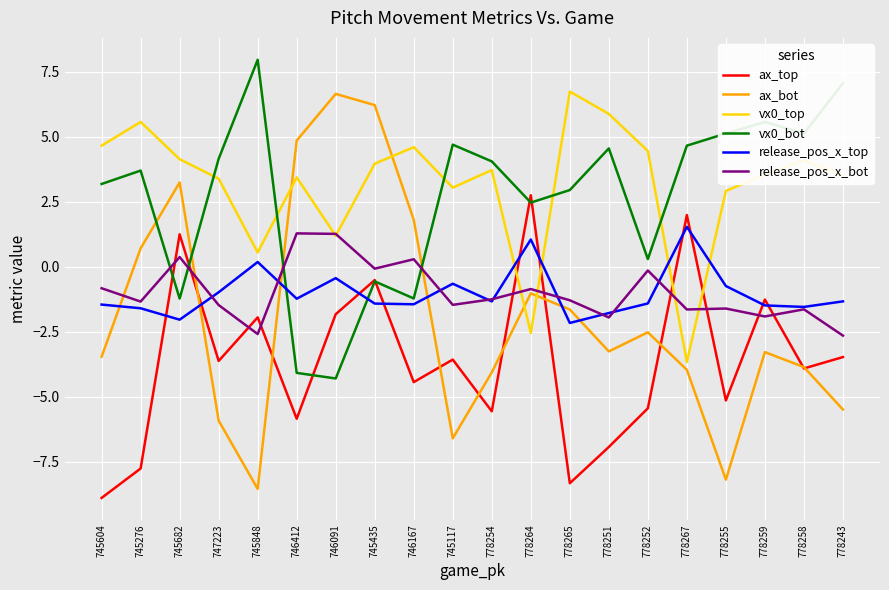

What value does the release_pos_x_bot series have at 778255?

-1.6